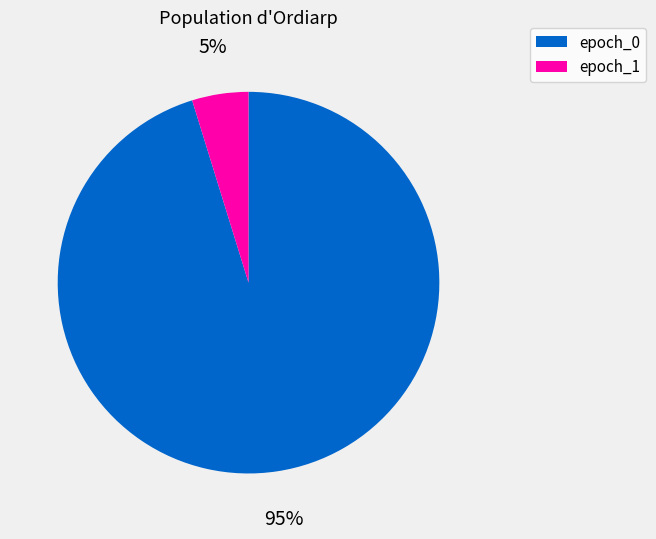

Rank the categories by value from lowest to highest.

epoch_1, epoch_0